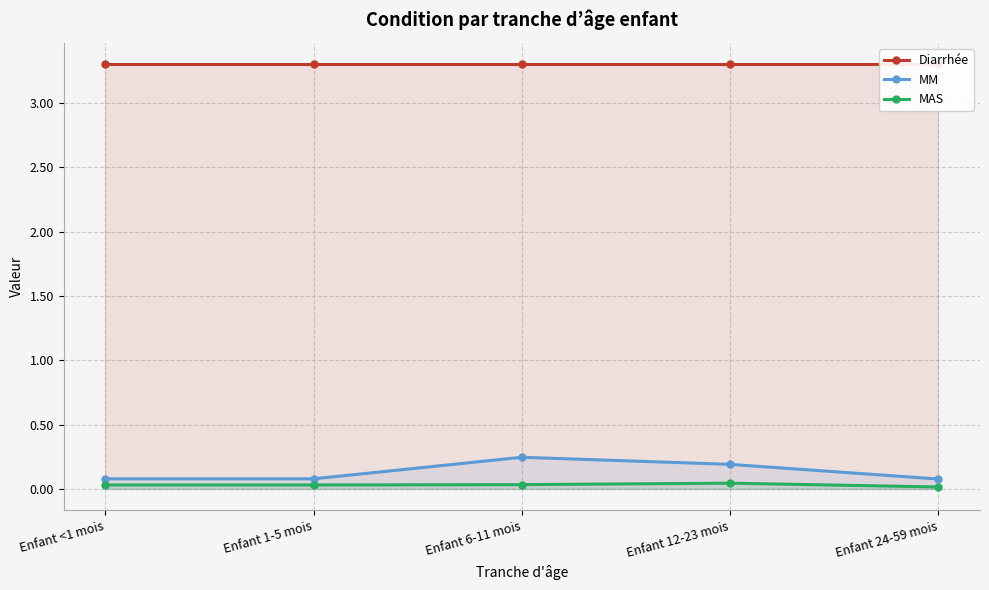

In MM, how many points are higher than both neighbors (excluding endpoints)?

1